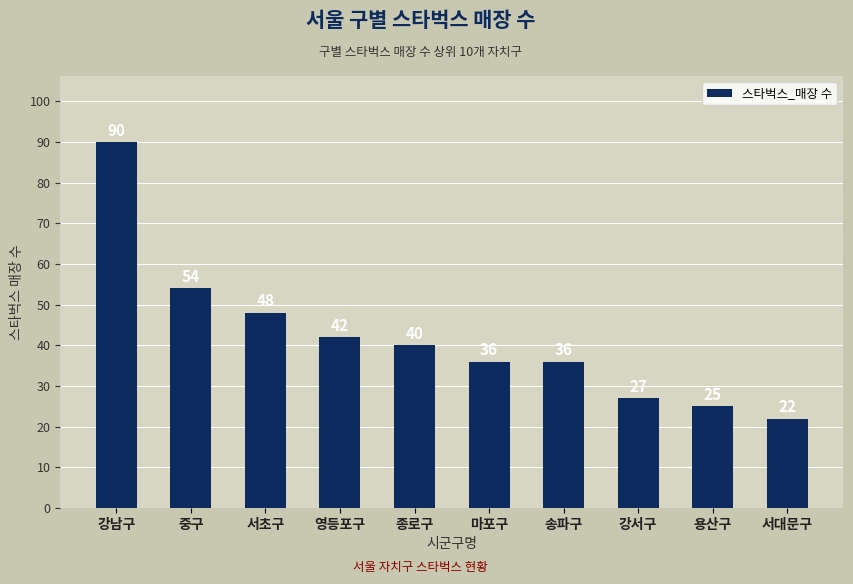

What is the sum of the values at 서초구 and 용산구?

73